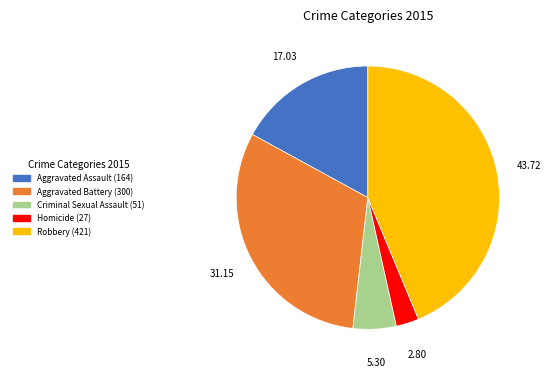

How many segments does this pie chart have?

5